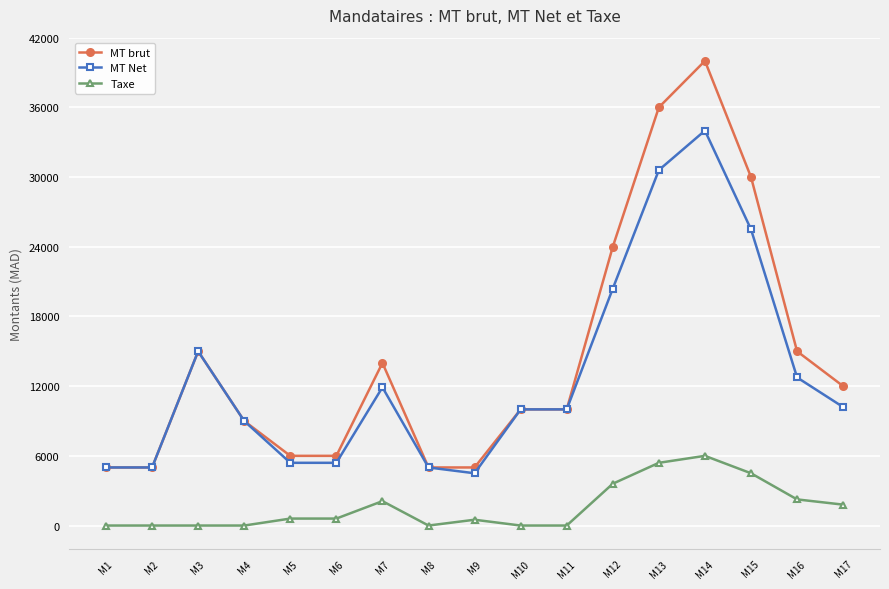

True or false: Taxe and MT Net intersect in this chart.

False